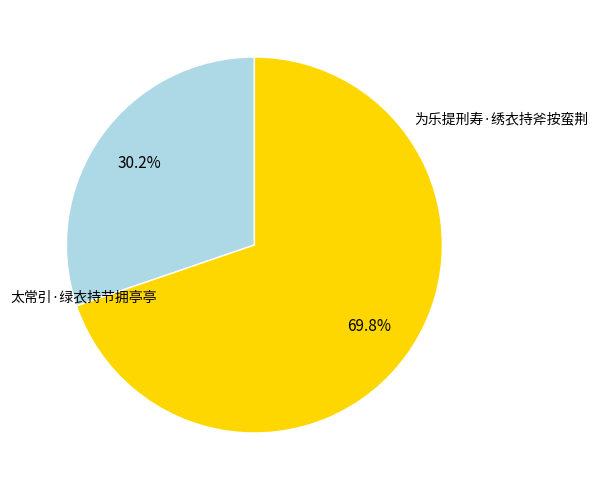

How many segments does this pie chart have?

2